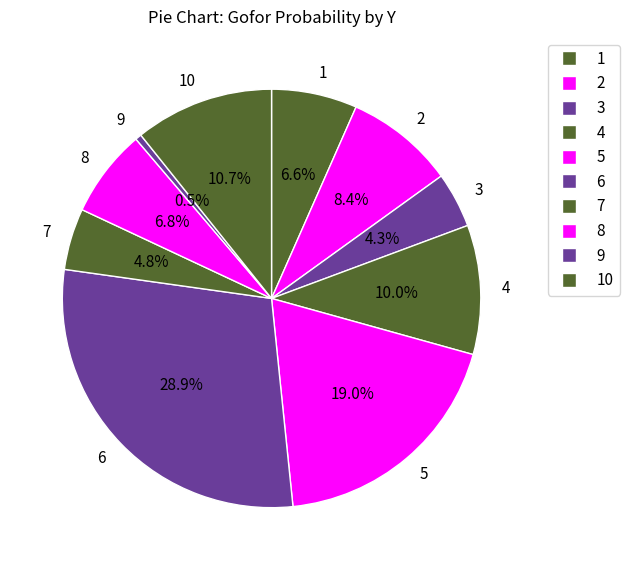

Does any single category account for the majority?

No